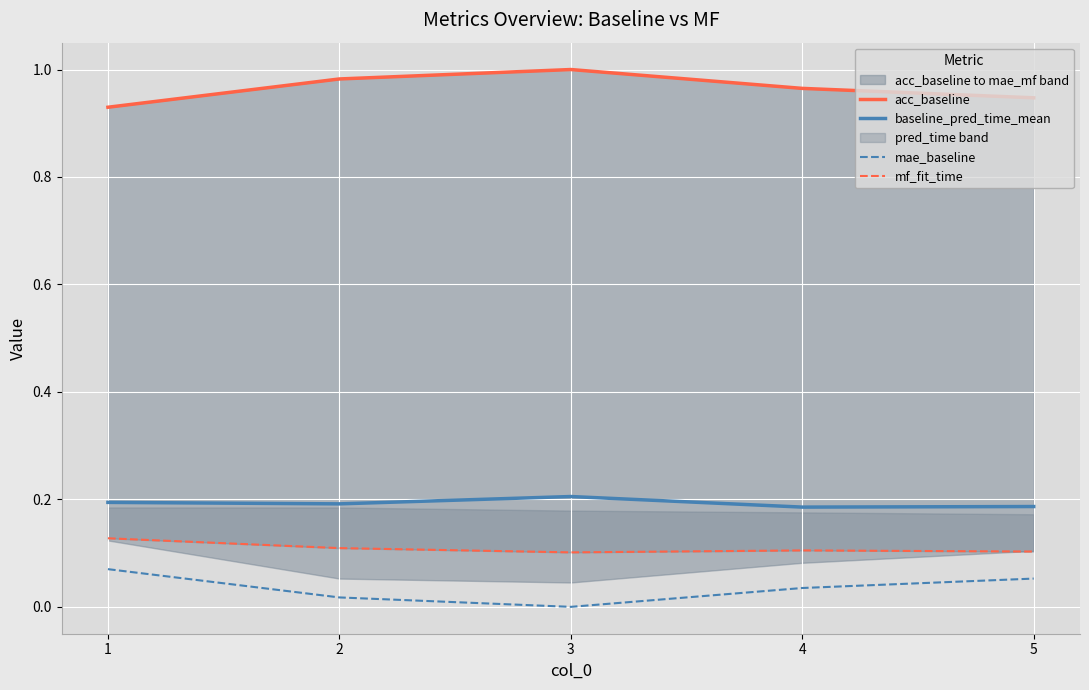

At how many categories does at least one series exceed 0?

5